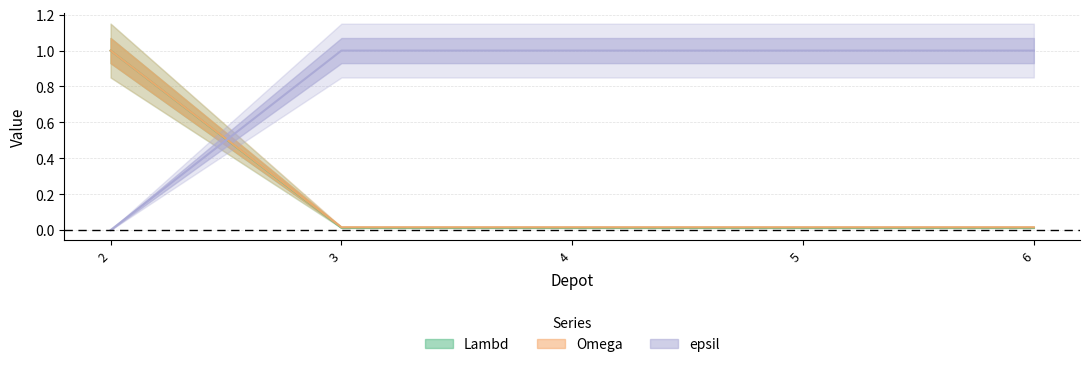

Where do epsil and Omega first cross each other?

2 and 3